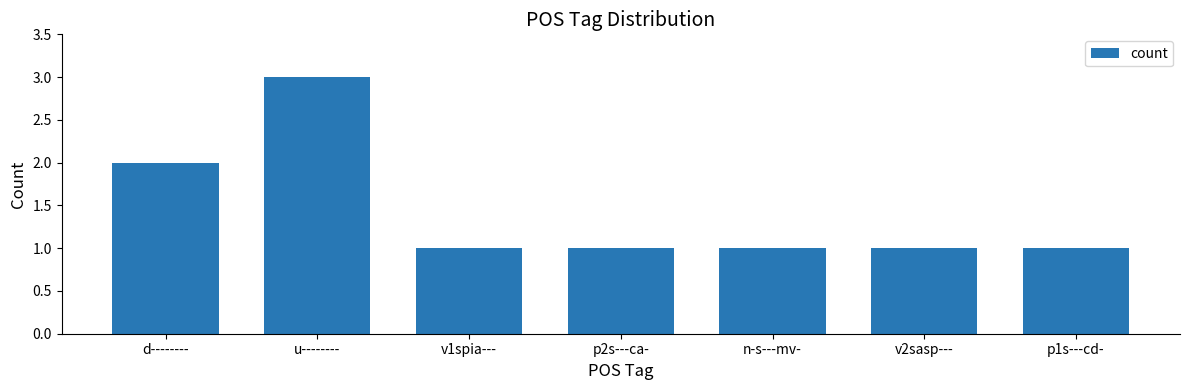

How many bars are there in total?

7